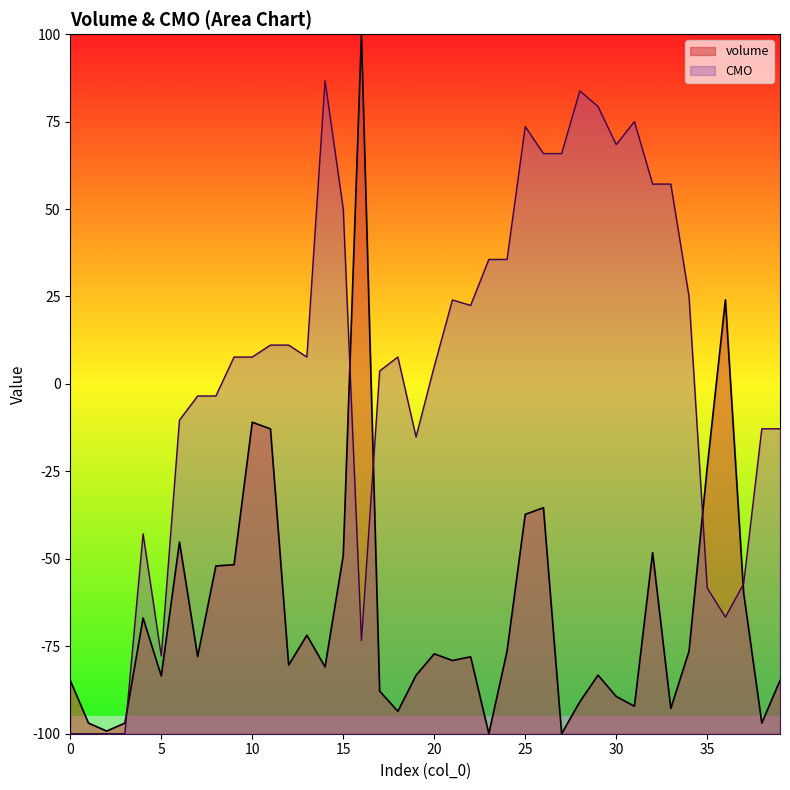

Is the value of CMO at 33 greater than the value of volume at 7?

Yes